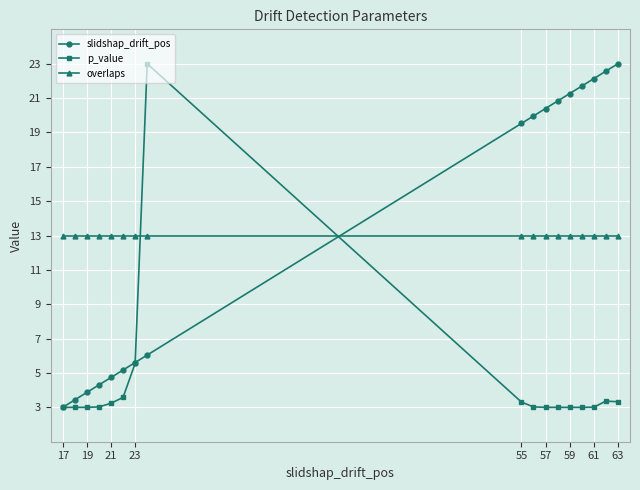

At how many categories does at least one series exceed 11?

17